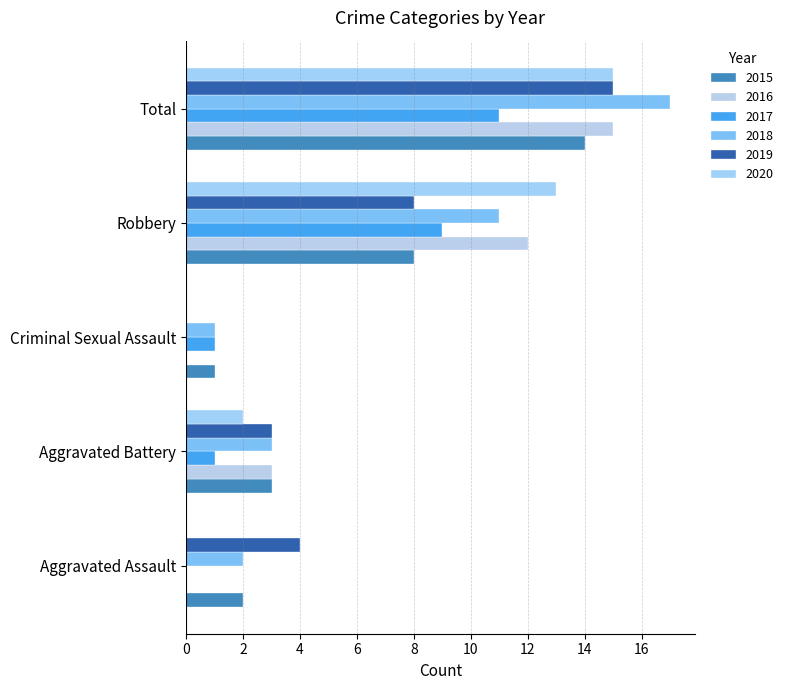

Which series has the widest spread of values?

2018